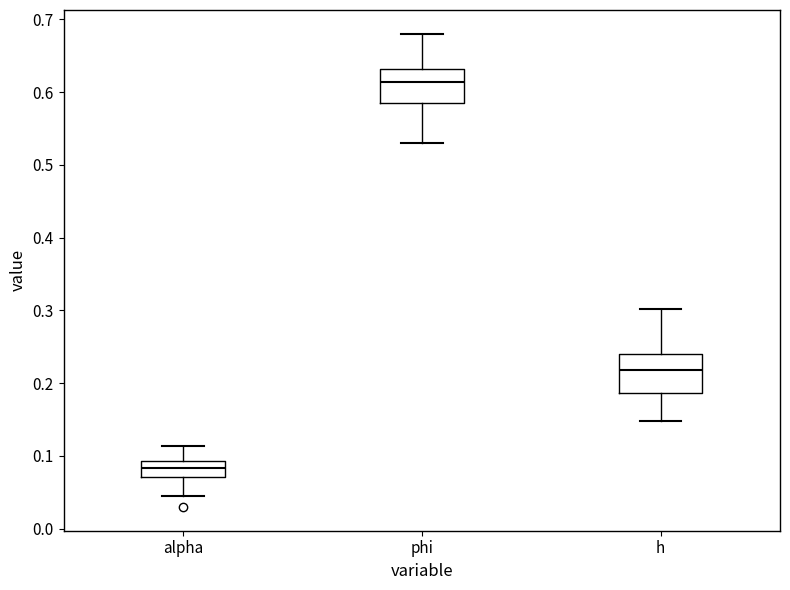

Which box has the highest median line?

phi